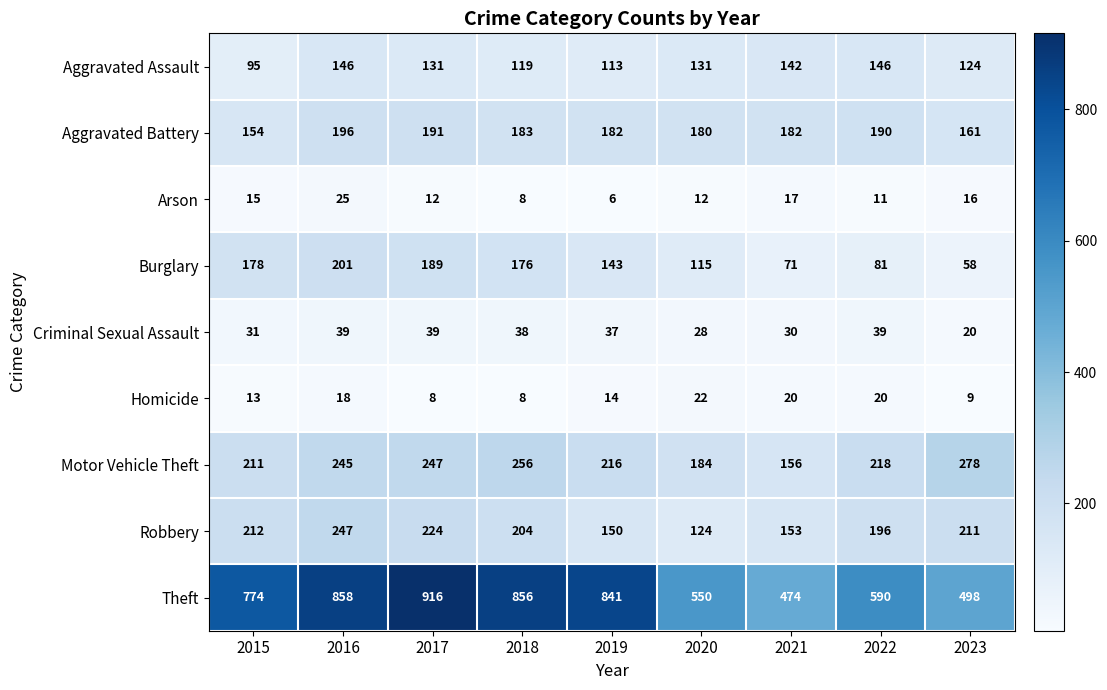

Between 2017 and 2022, which series saw the biggest shift?

Theft